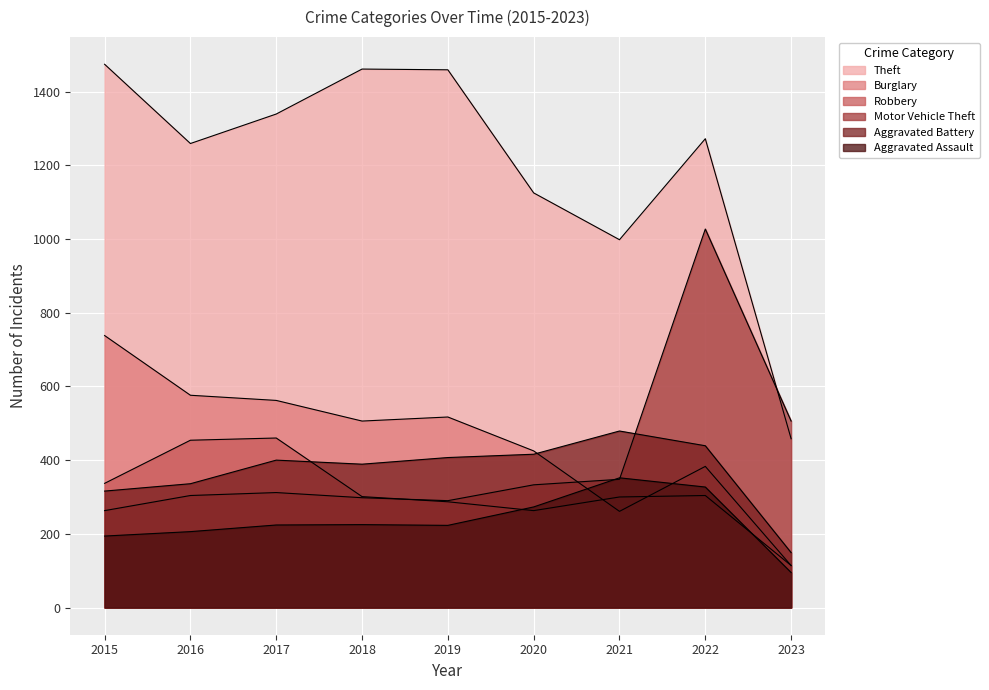

Does the chart display data point markers on the line(s)?

No